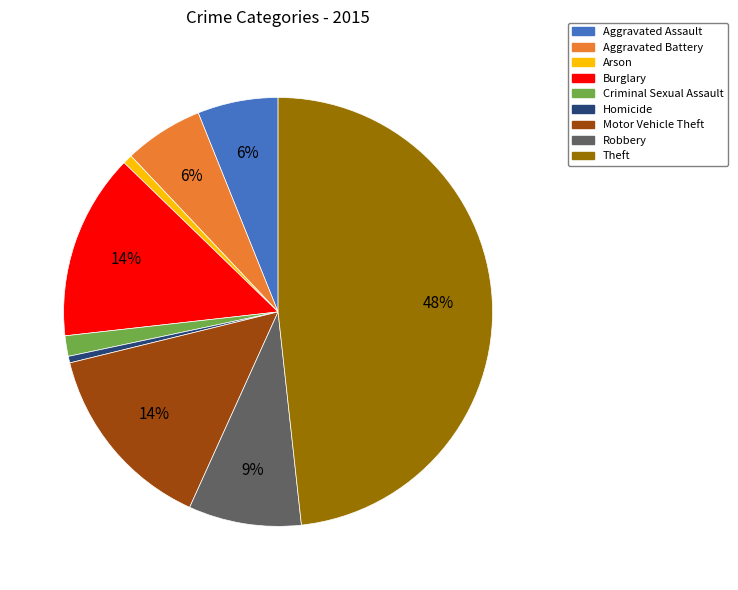

Which category has the biggest portion of the pie?

Theft